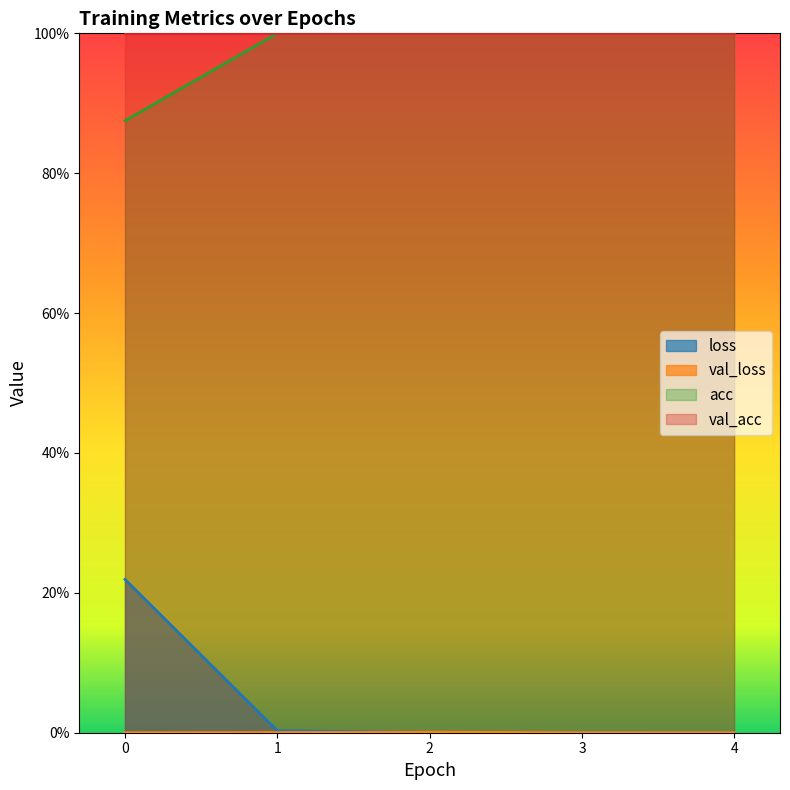

How many lines are shown in the chart?

3